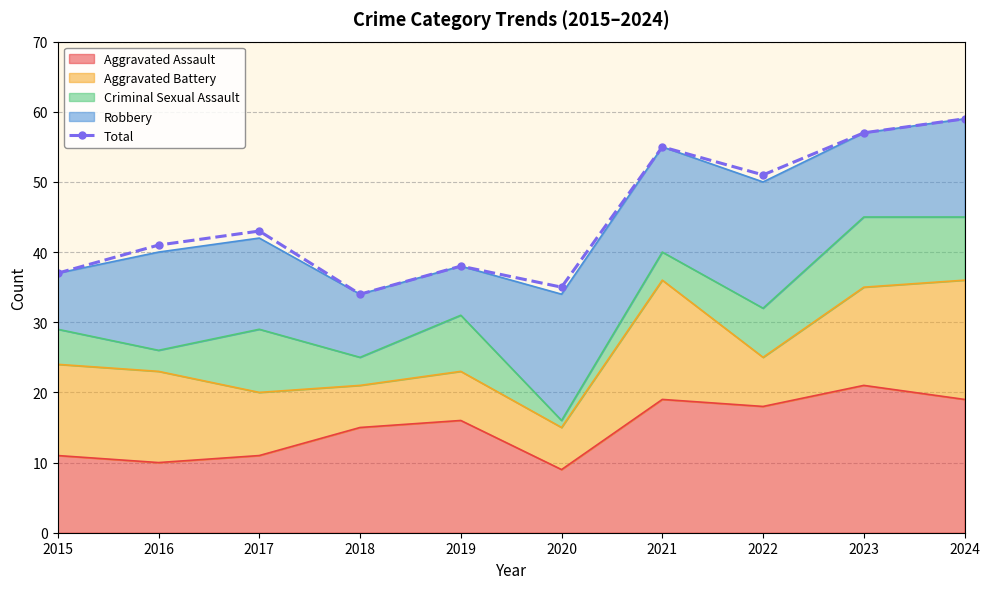

Reading right to left, extract all data points from this chart.

2024=59	2023=57	2022=51	2021=55	2020=35	2019=38	2018=34	2017=43	2016=41	2015=37